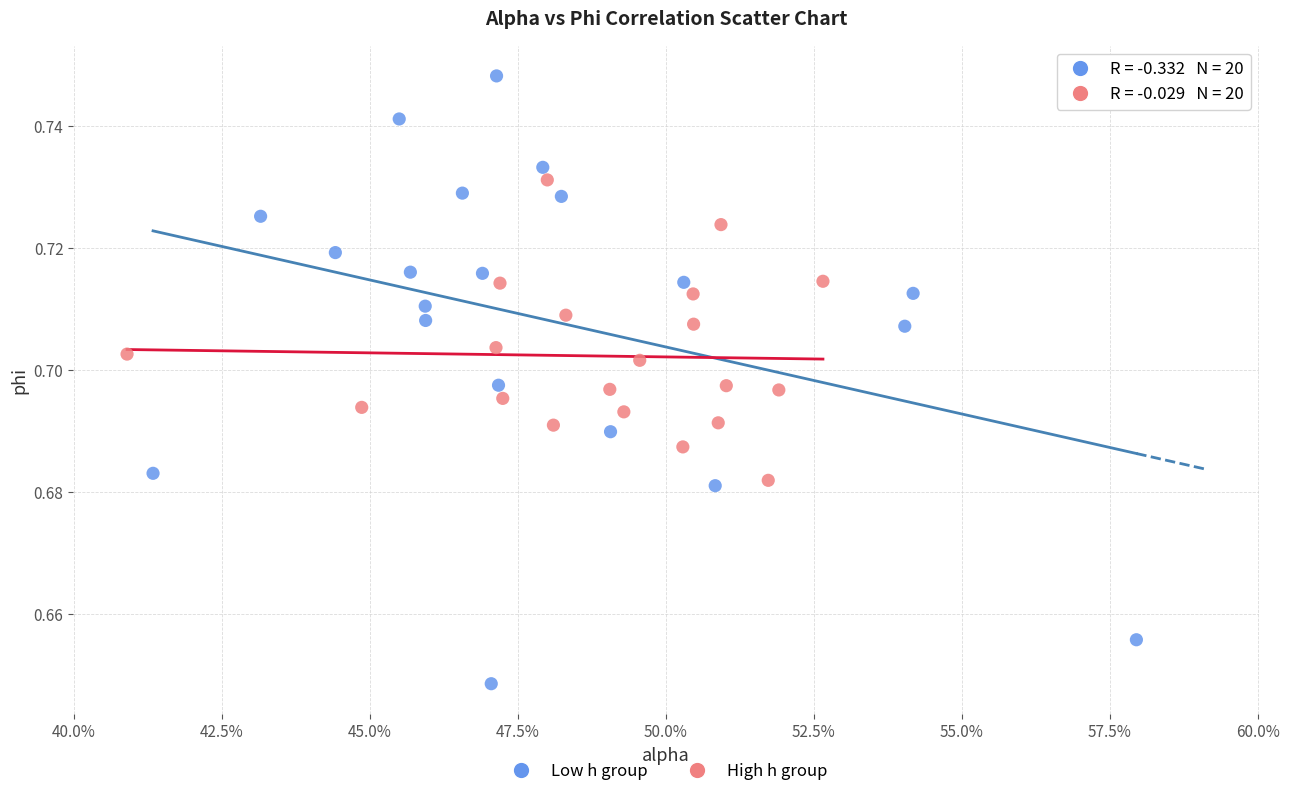

Which series reaches the minimum Y coordinate?

Low h group